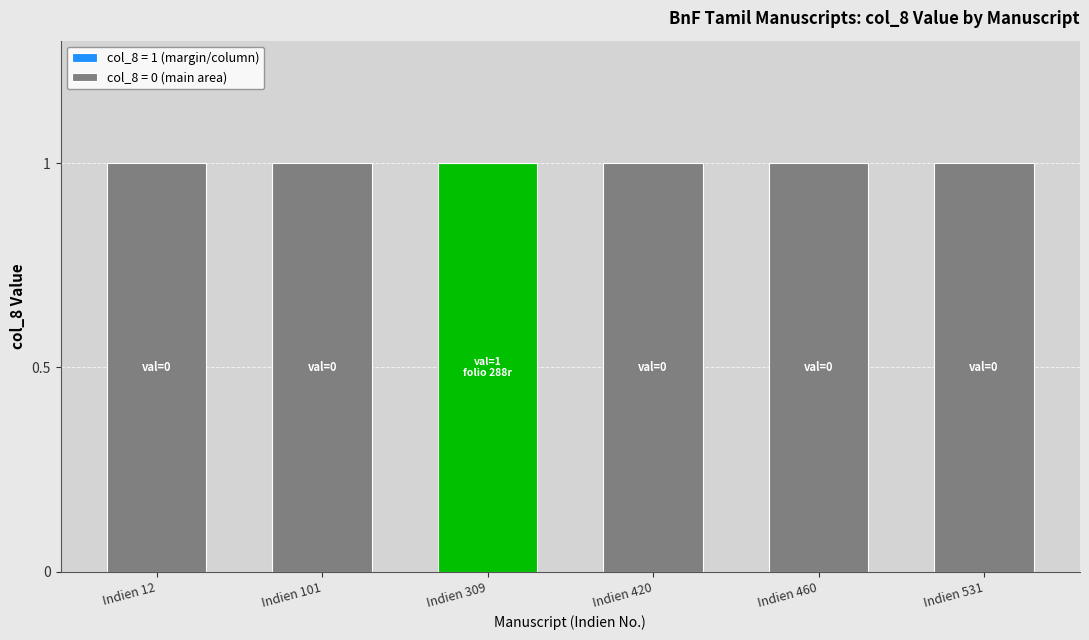

True or false: col_8 = 1 (margin/column) has a value of 1 at Indien 12.

False